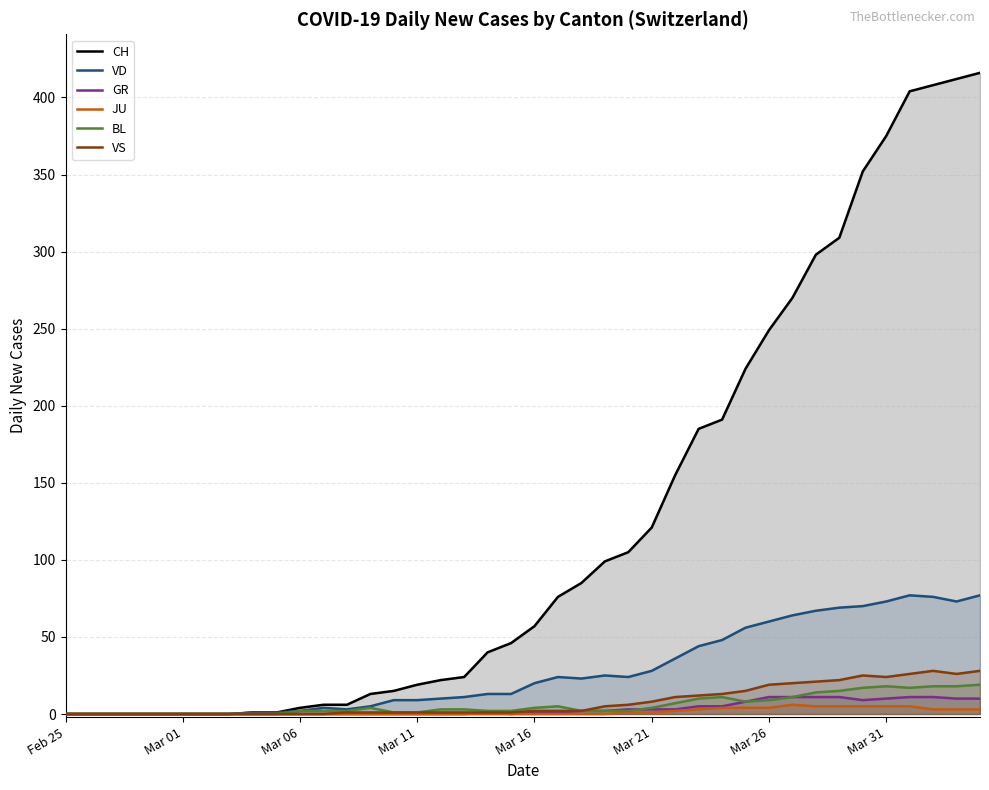

True or false: VS and GR intersect in this chart.

False